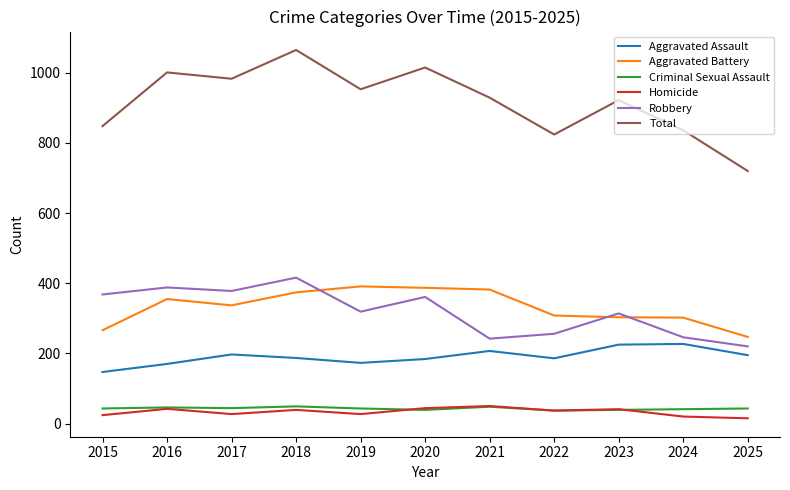

In Homicide, how many points are higher than both neighbors (excluding endpoints)?

4